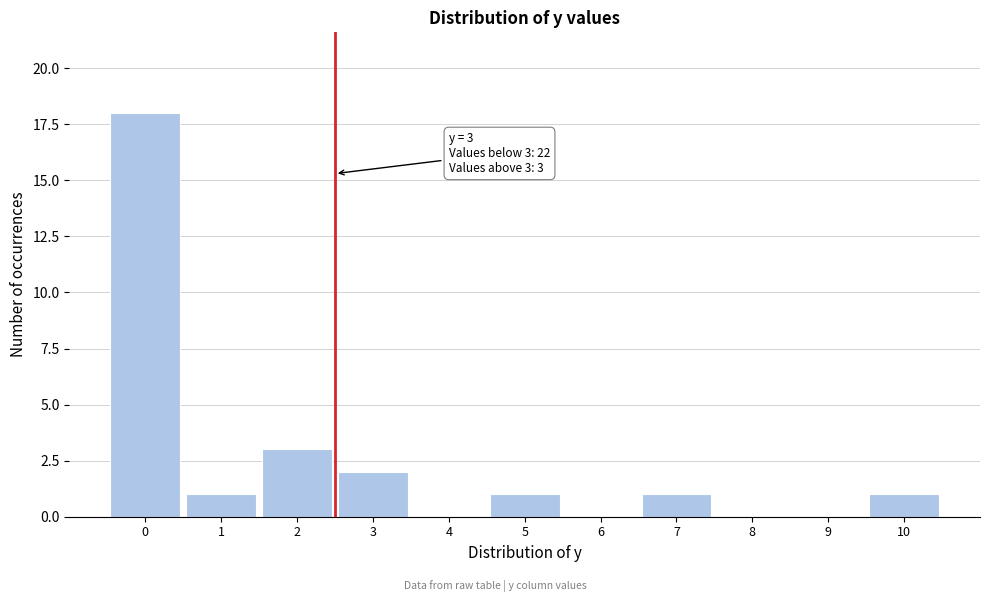

Reading left to right, list all the values displayed in this chart.

0=18	1=1	2=3	3=2	4=0	5=1	6=0	7=1	8=0	9=0	10=1